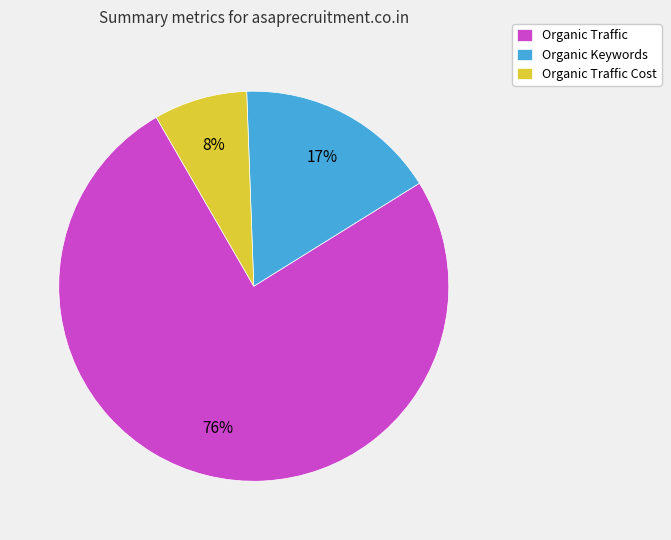

The Organic Keywords slice represents 6% of the pie. True or false?

False